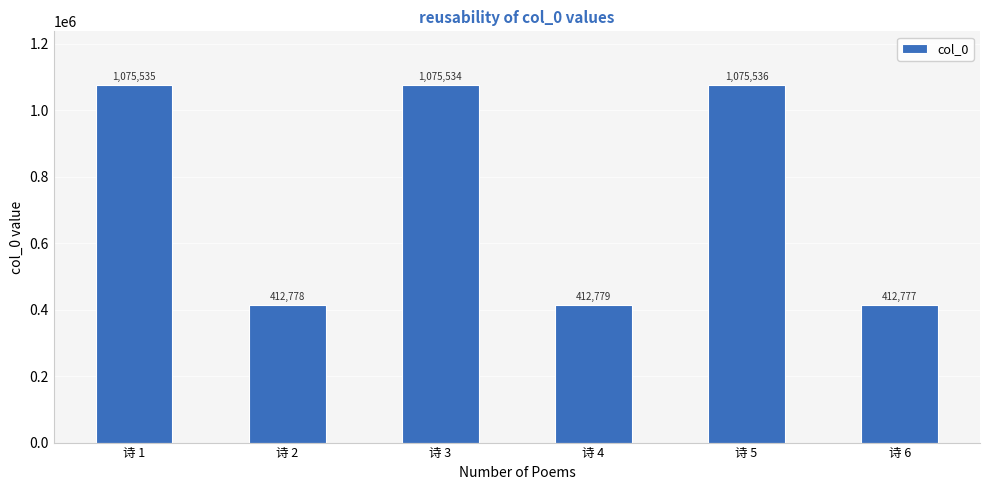

How many data points are less than 1075534?

3